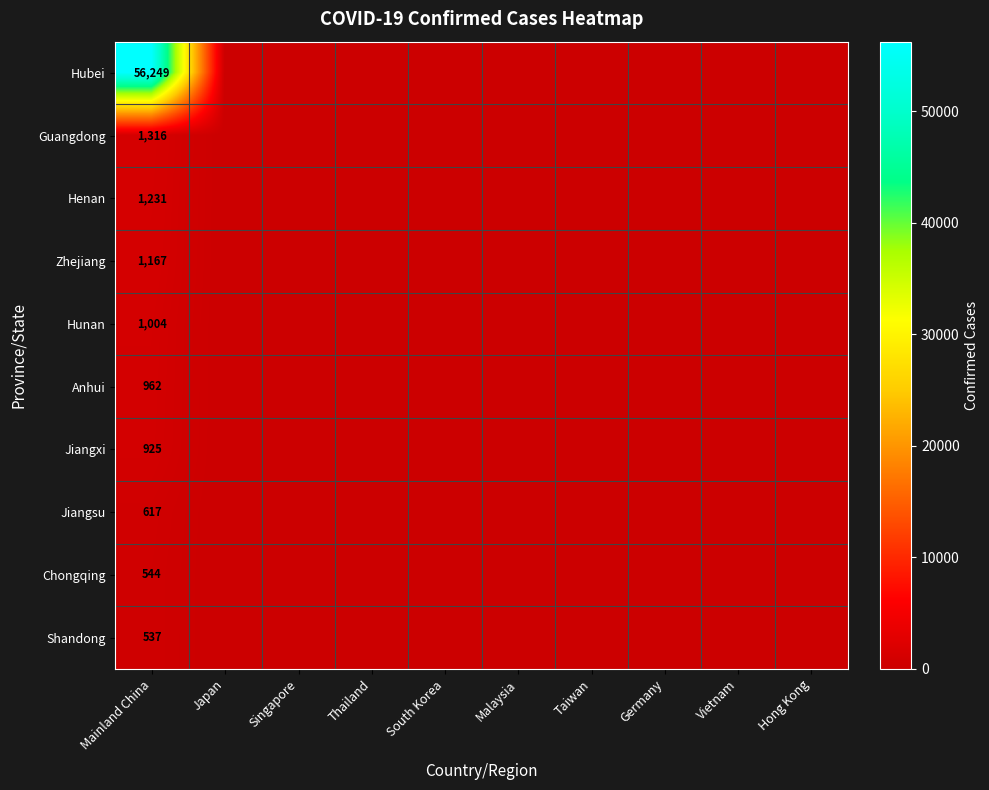

What is the spread (max minus min) of values at Mainland China?

55712